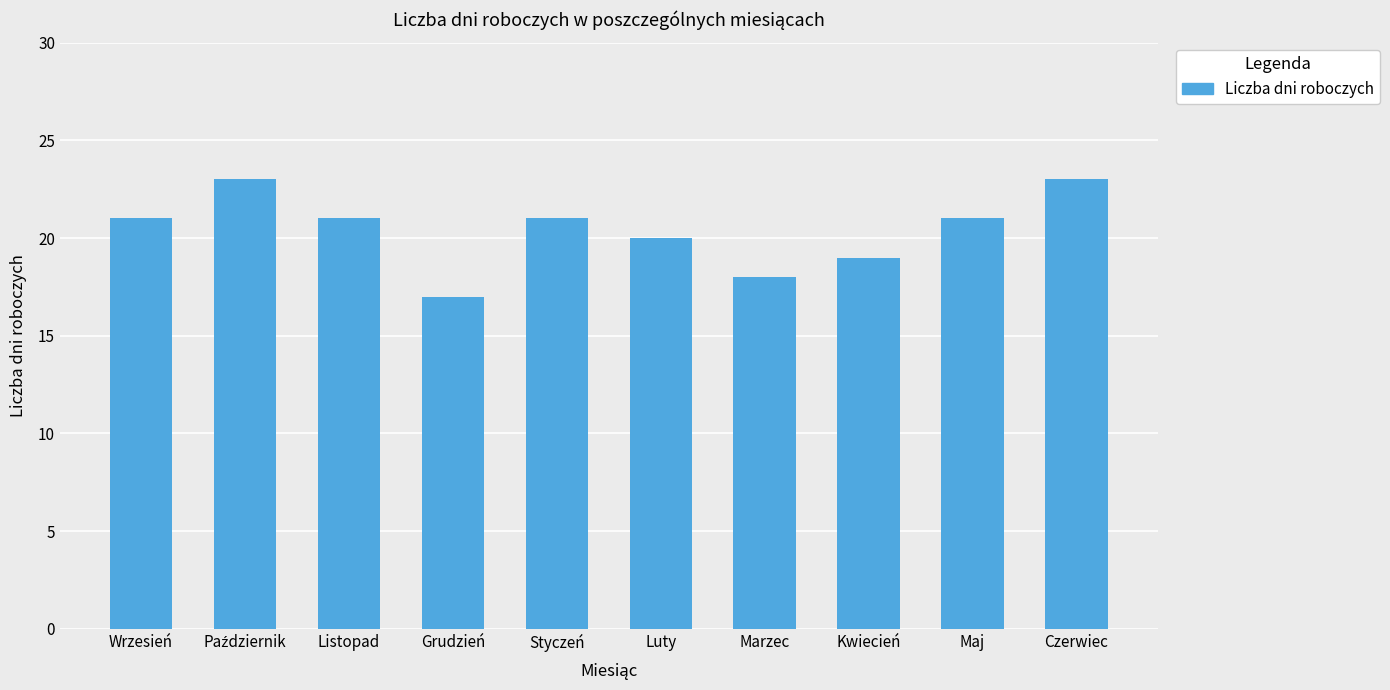

What is the approximate value at Marzec?

18